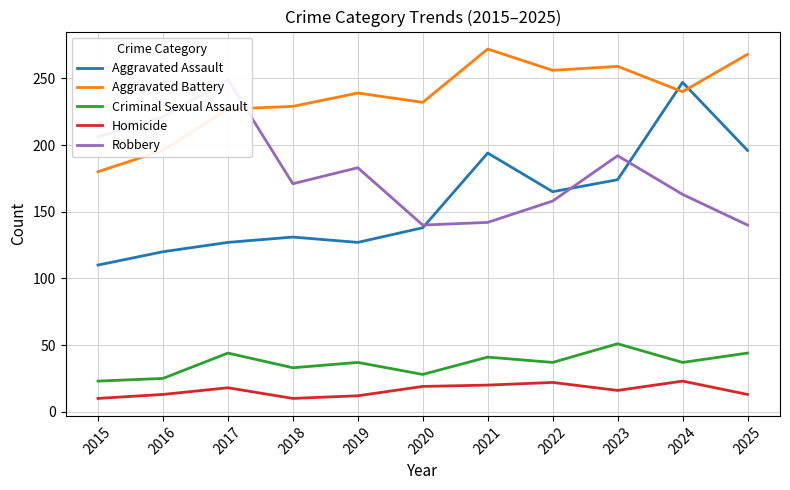

At how many categories does at least one series exceed 87?

11